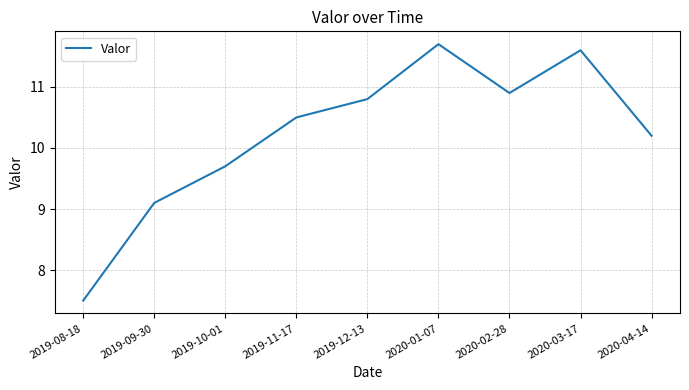

What is the ratio of the value at 2020-04-14 to the value at 2019-12-13?

0.9